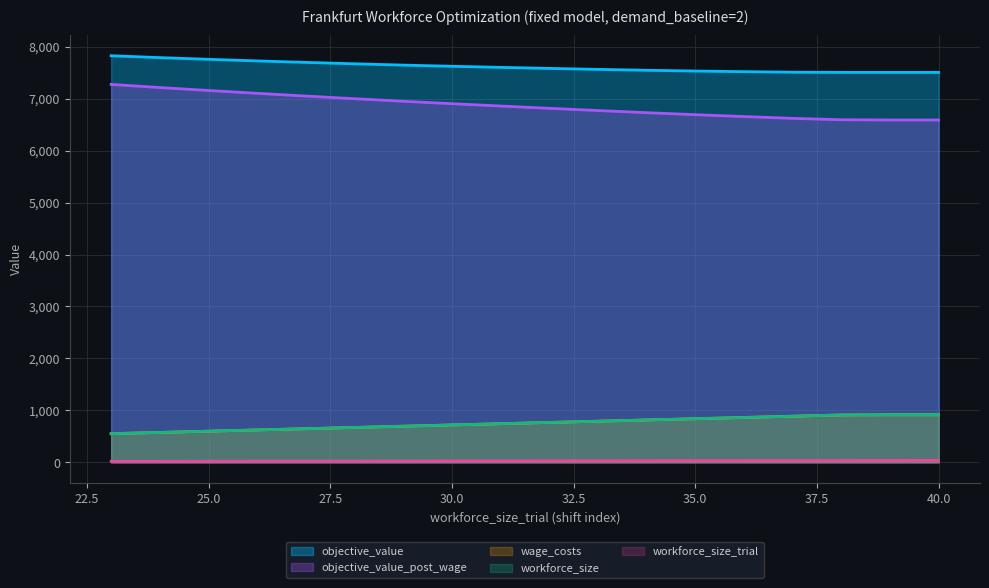

List the series in order of their peak value, lowest first.

workforce_size_trial, wage_costs, workforce_size, objective_value_post_wage, objective_value